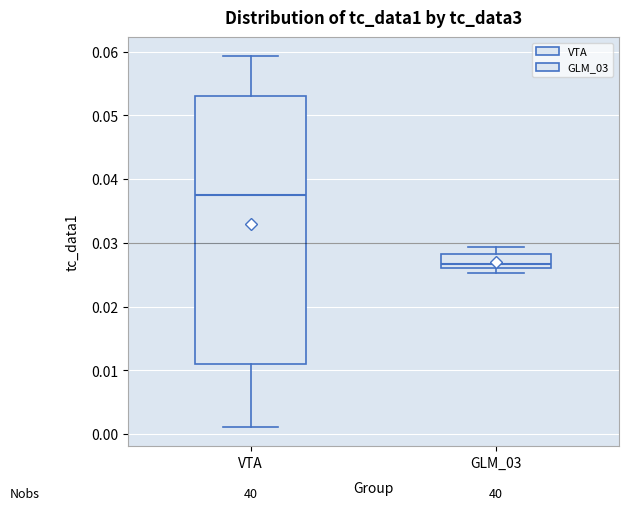

Which box is the tallest, from its lower edge to its upper edge?

VTA